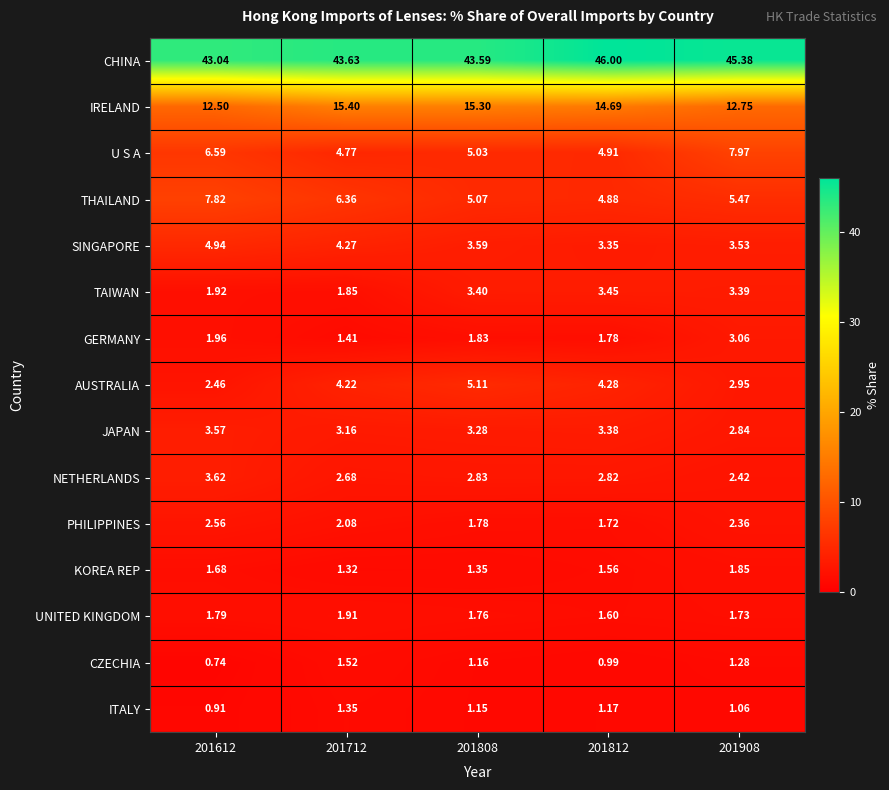

At 201712, list the series in order from smallest to largest.

KOREA REP, ITALY, GERMANY, CZECHIA, TAIWAN, UNITED KINGDOM, PHILIPPINES, NETHERLANDS, JAPAN, AUSTRALIA, SINGAPORE, U S A, THAILAND, IRELAND, CHINA